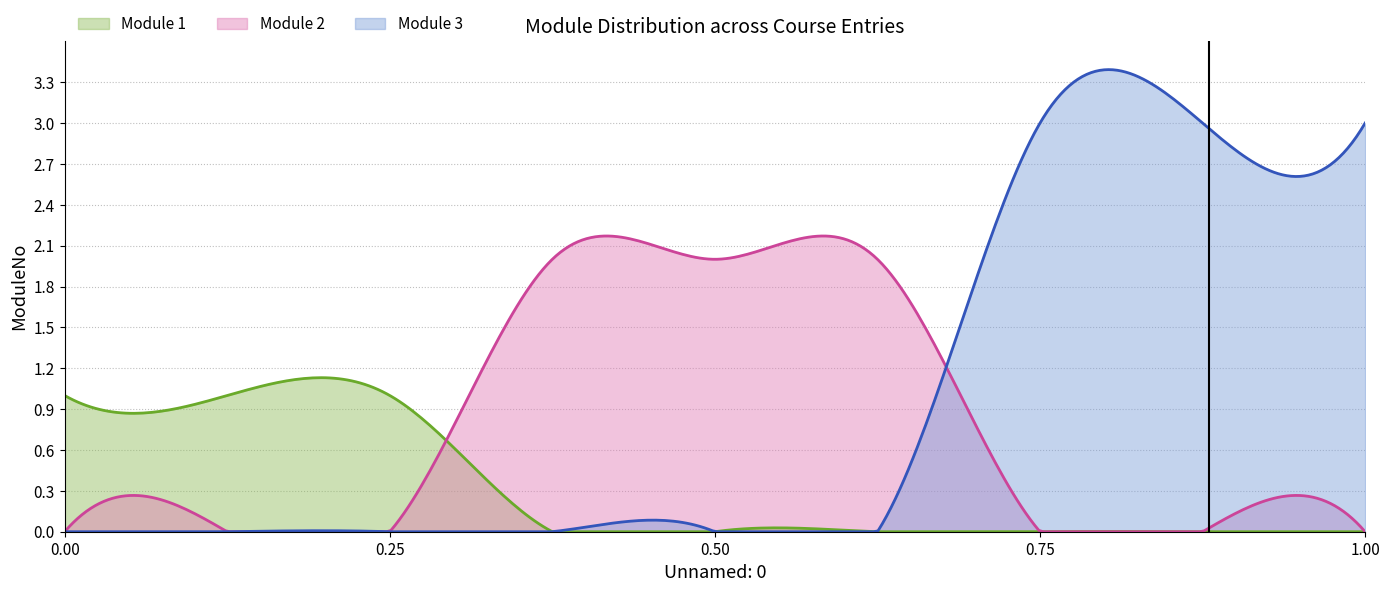

Which series has the largest range (max minus min)?

Module 3